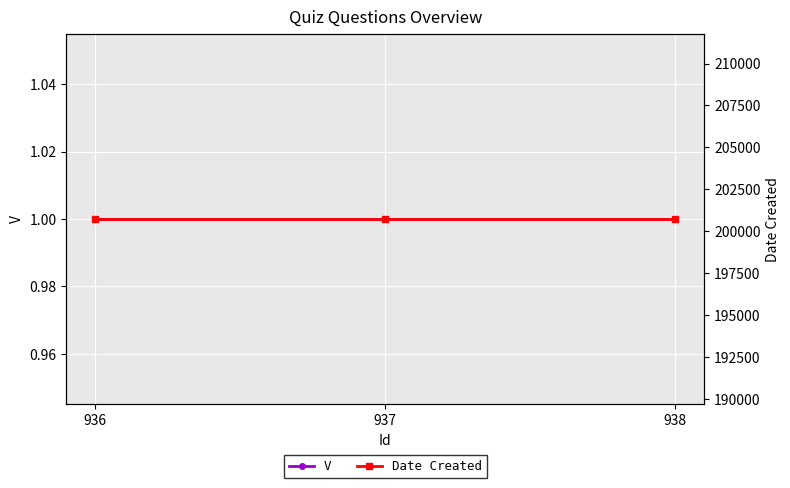

At 937, list the series in order from largest to smallest.

Date Created, V